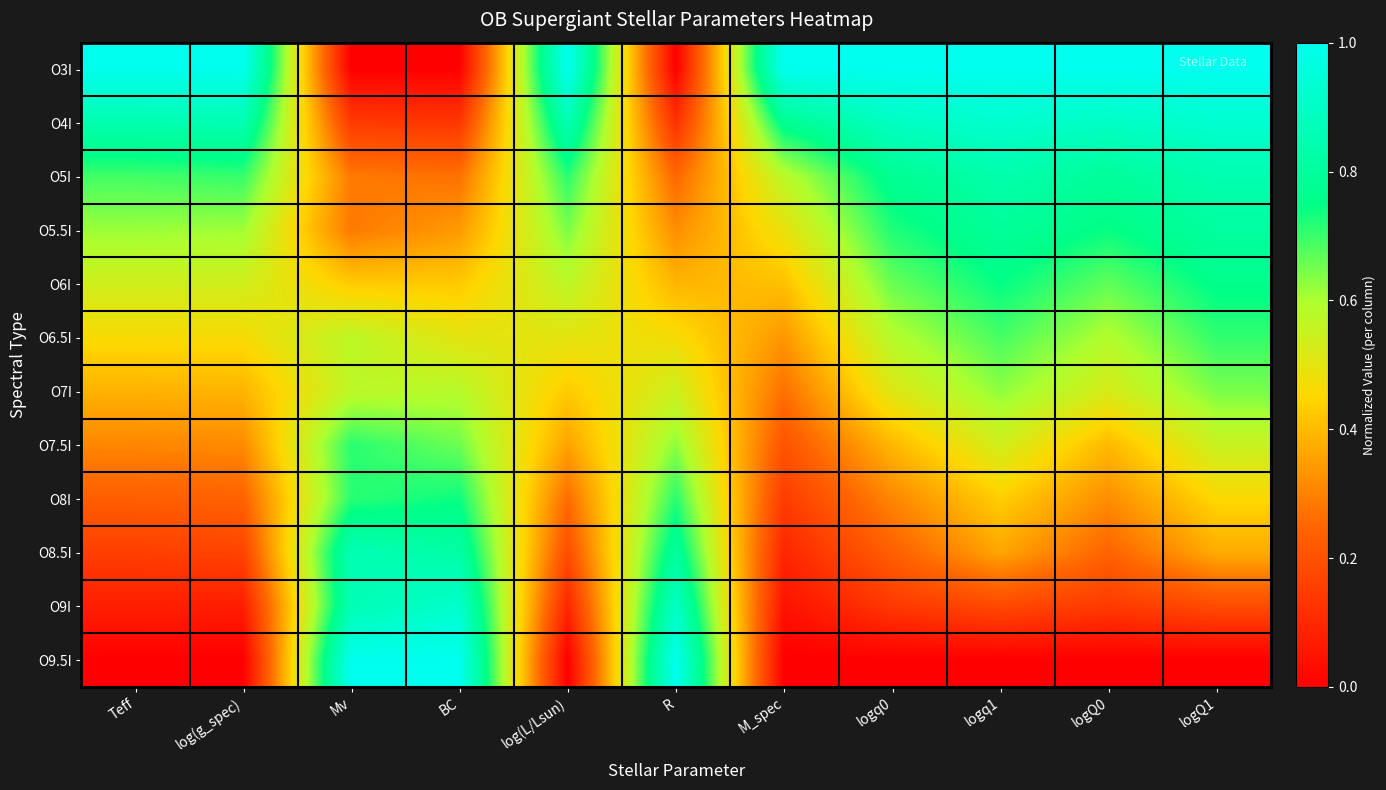

Which series has the largest total across all categories?

O3I